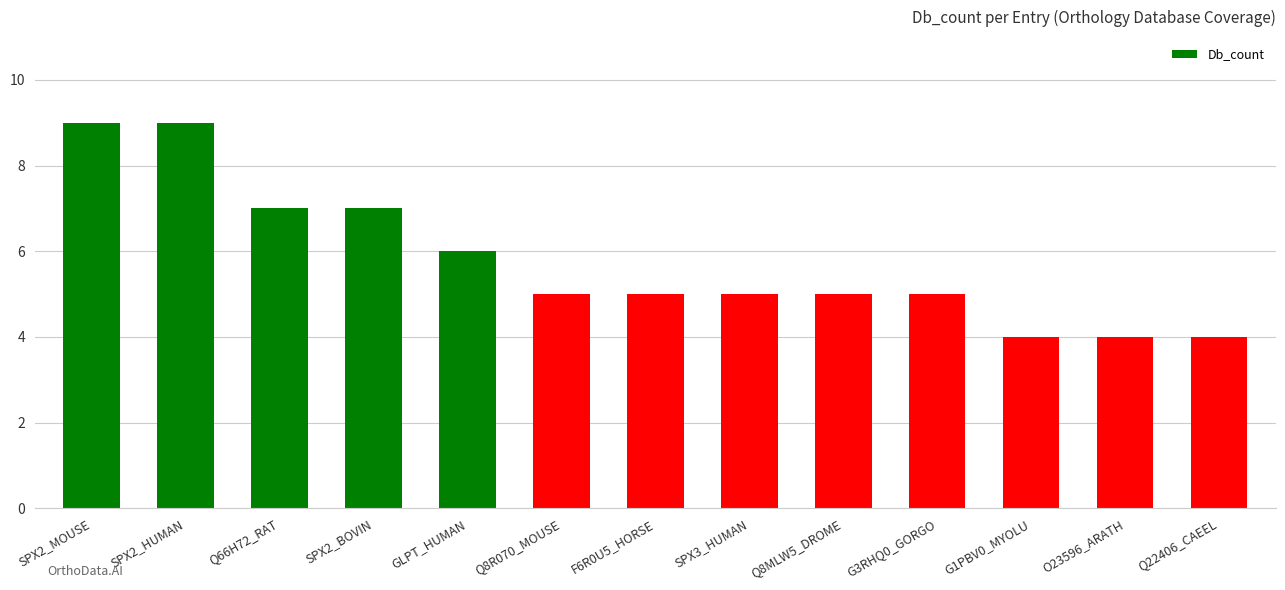

Count the values in the range 5 to 7.

8